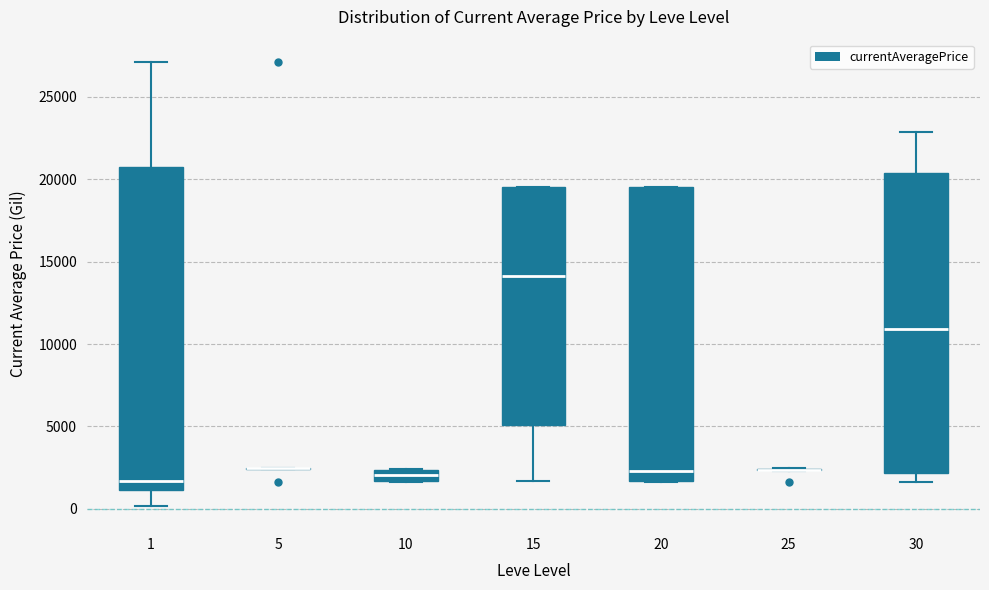

Where does the median line of the box at x = 30 sit on the y-axis? The values are not printed on the chart, so give them approximately, as read against the axis.

11000